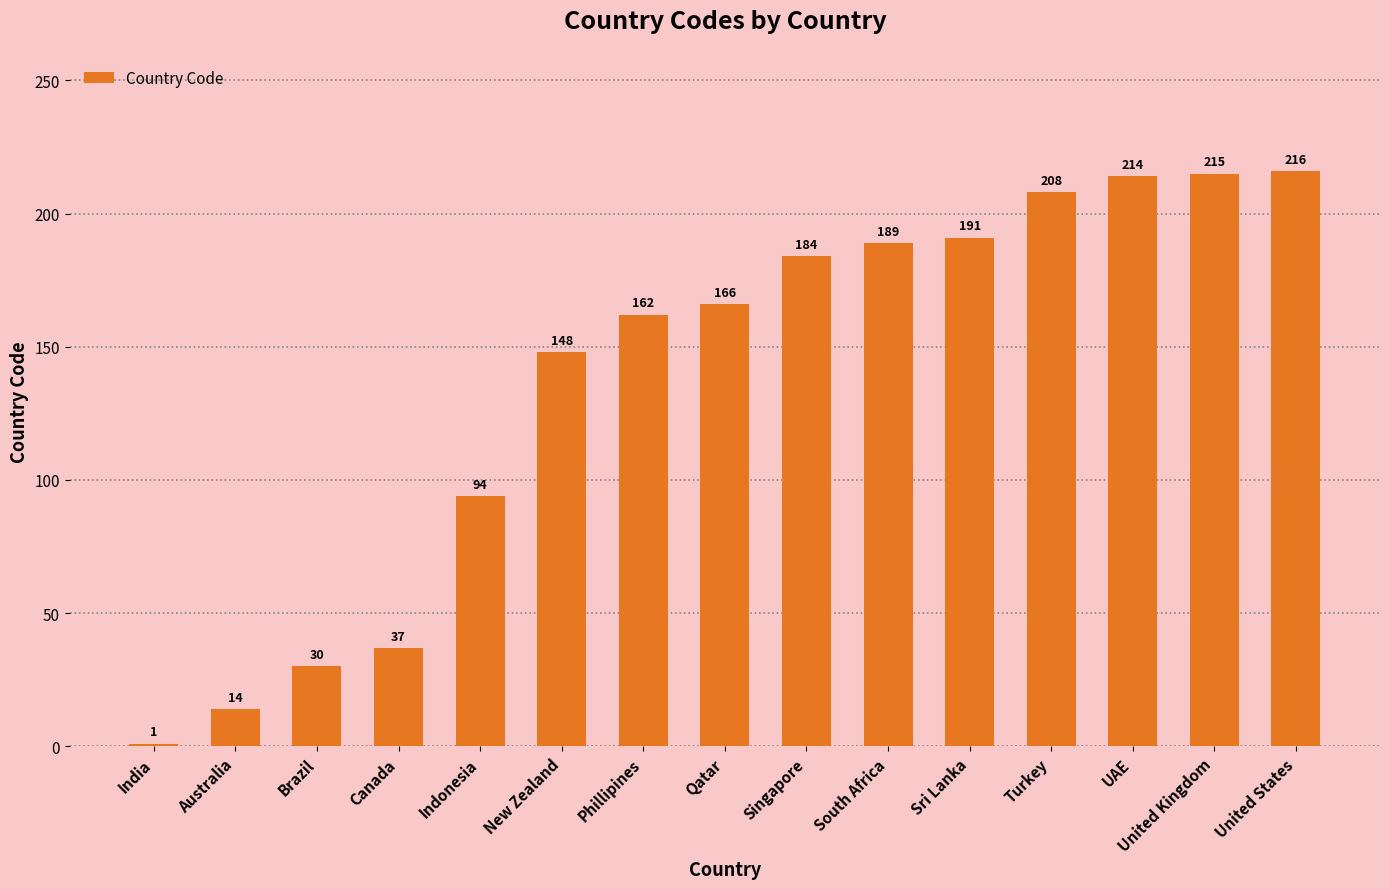

Rank the categories by value from highest to lowest.

United States, United Kingdom, UAE, Turkey, Sri Lanka, South Africa, Singapore, Qatar, Phillipines, New Zealand, Indonesia, Canada, Brazil, Australia, India